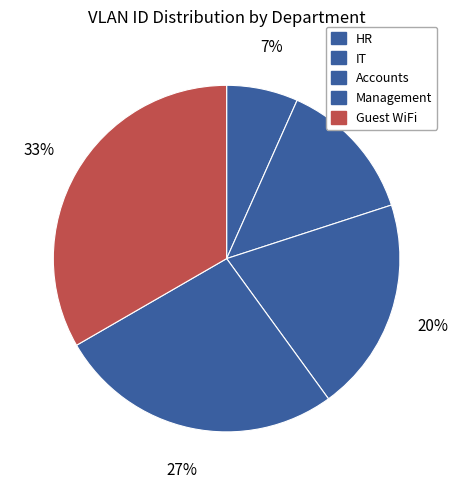

To the nearest percent, what portion does Accounts represent?

20%